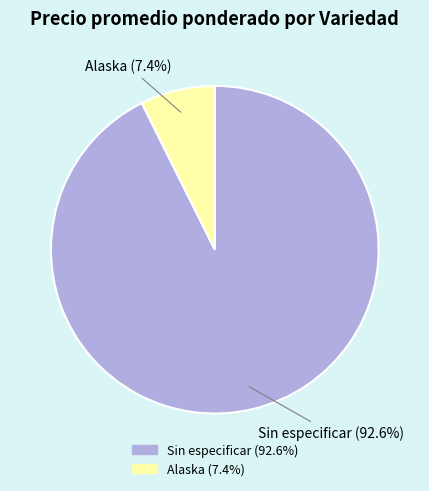

What is the largest slice in the pie chart?

Sin especificar